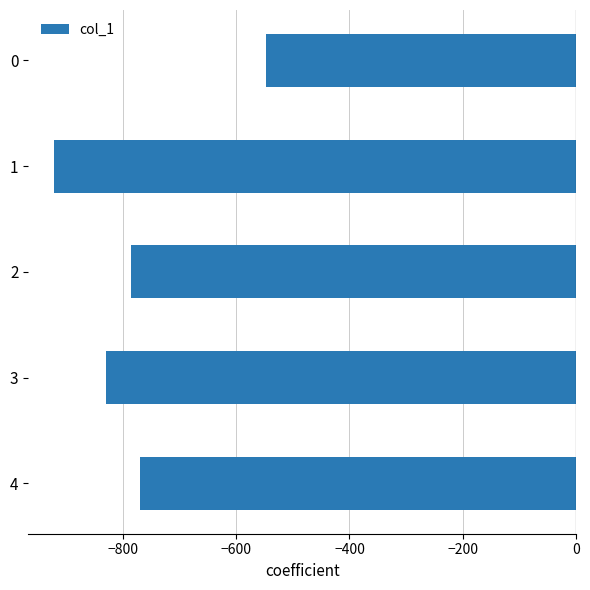

The value at 0 is -548. True or false?

True